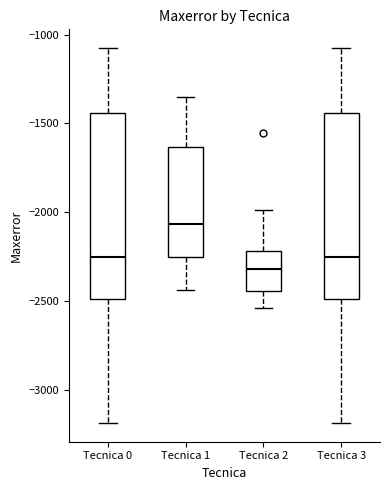

Reading left to right, read every box against the y-axis: the position of its median line, the range the box covers, and the ends of its whiskers. The values are not printed on the chart, so give them approximately, as read against the axis.

Tecnica 0: median -2250, box -2500 to -1450, whiskers -3200 to -1100
Tecnica 1: median -2050, box -2250 to -1650, whiskers -2450 to -1350
Tecnica 2: median -2300, box -2450 to -2200, whiskers -2550 to -2000
Tecnica 3: median -2250, box -2500 to -1450, whiskers -3200 to -1100